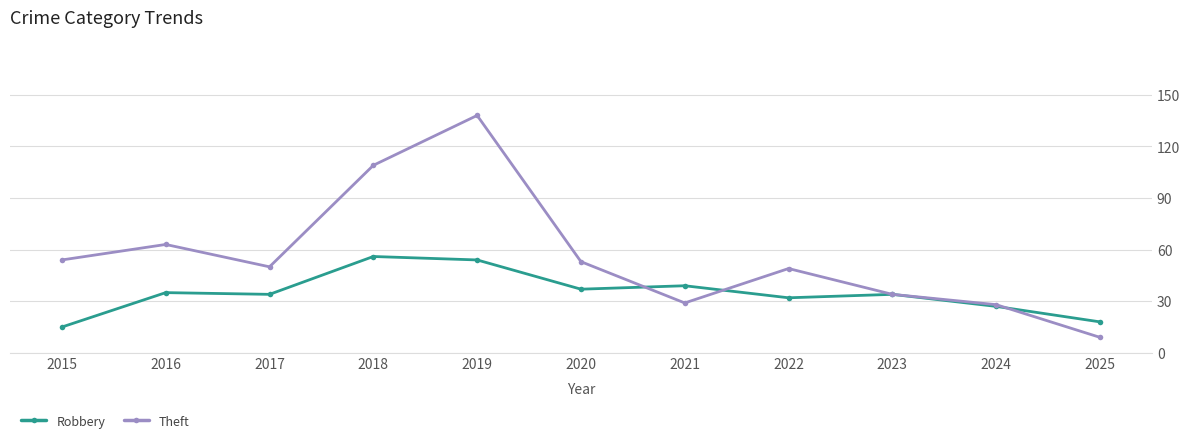

Is the value of Theft at 2021 greater than the value of Robbery at 2023?

No